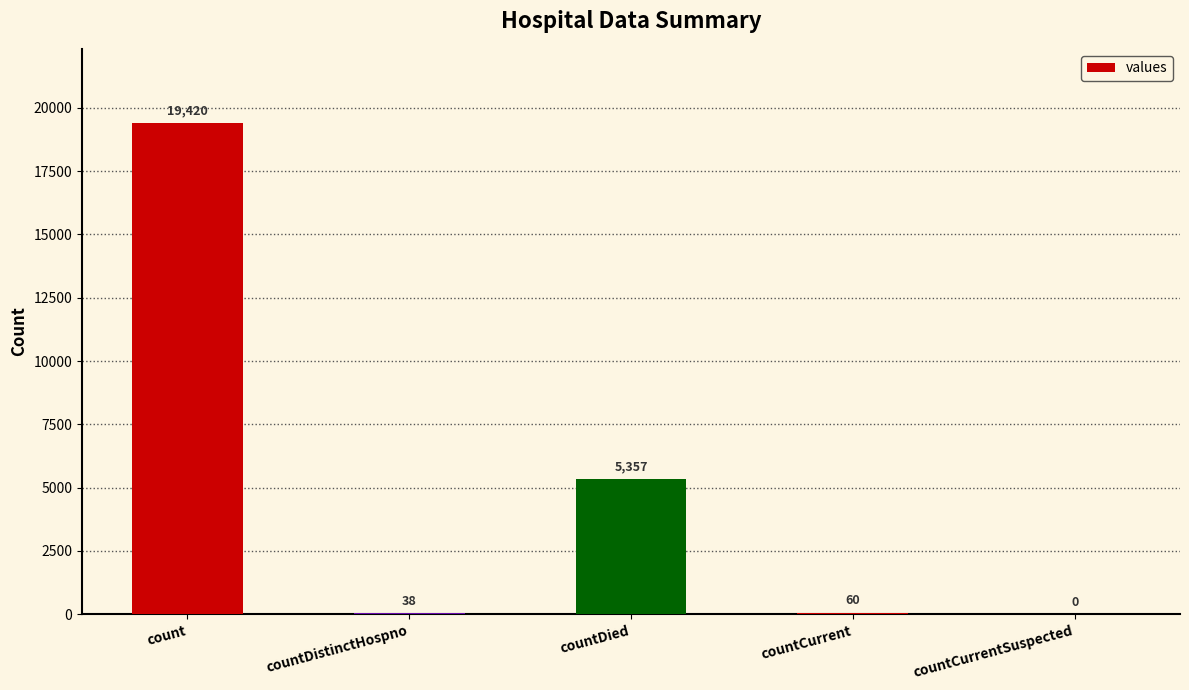

At which label does the data first exceed 60?

count